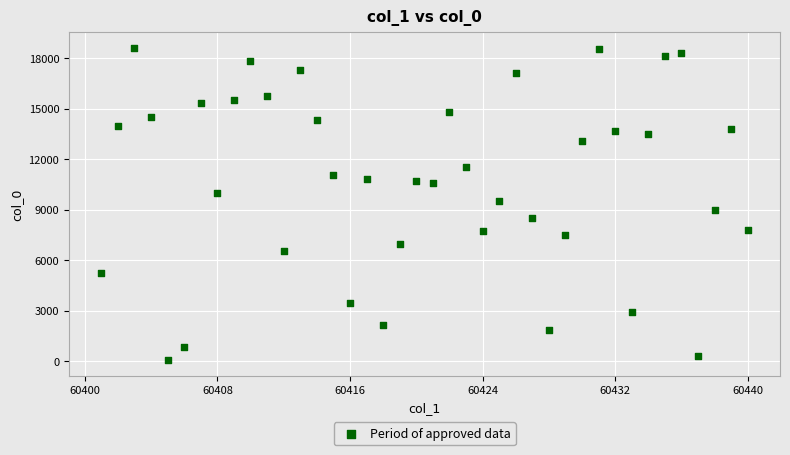

What is the range of X values (max minus min)?

39